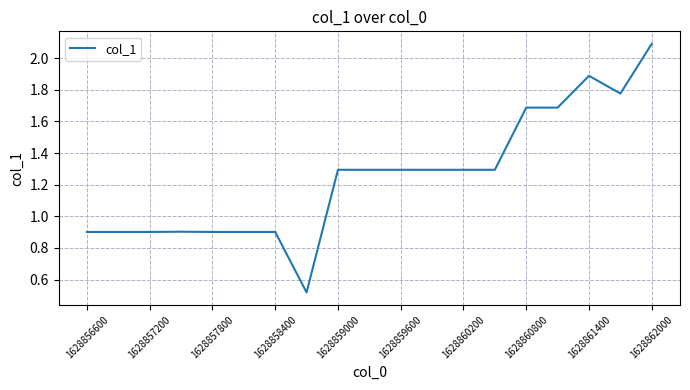

What is the greatest value displayed?

2.1